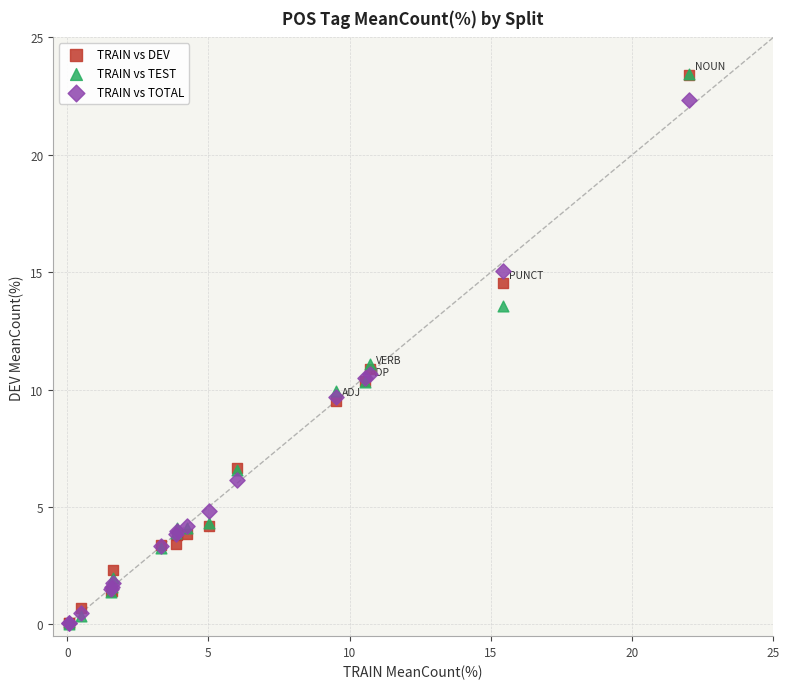

Which series has the widest spread of Y values?

TRAIN vs TEST